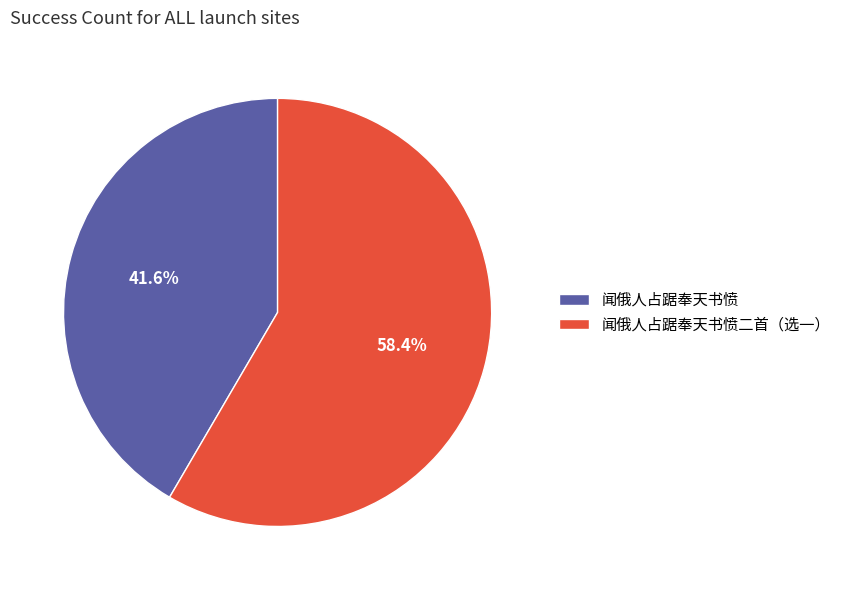

Is it true that 闻俄人占踞奉天书愤 is 51% of the pie?

False